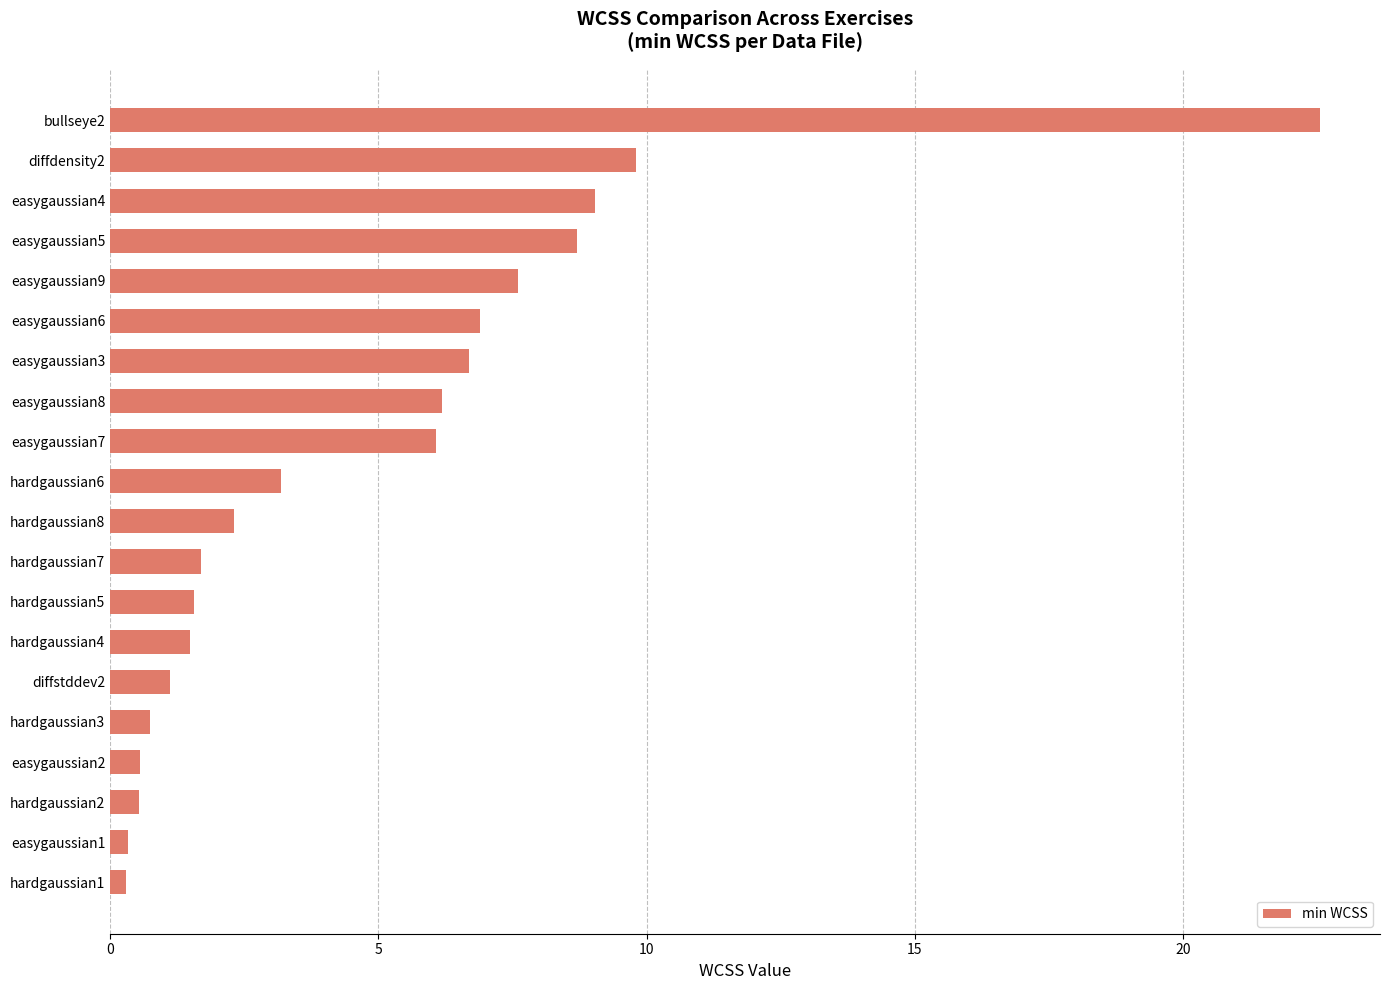

Does the chart contain any negative values?

No